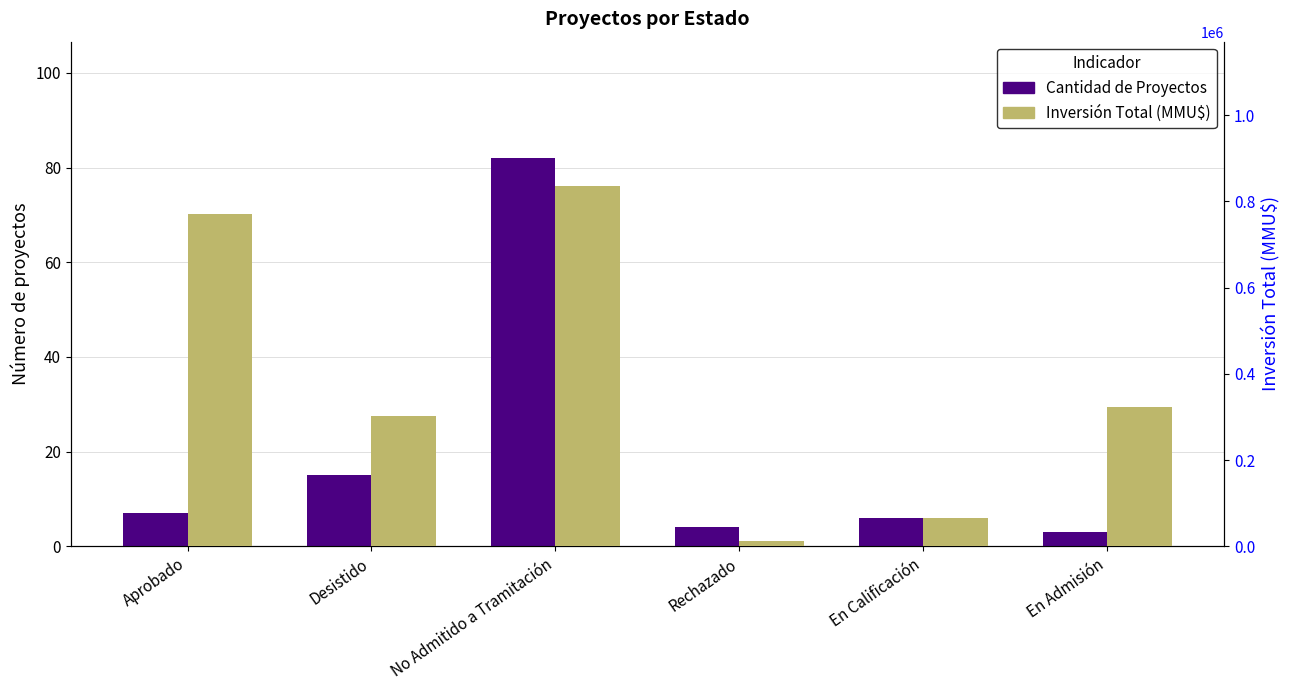

Rank the categories by Inversión Total (MMU$) value from lowest to highest.

Rechazado, En Calificación, Desistido, En Admisión, Aprobado, No Admitido a Tramitación